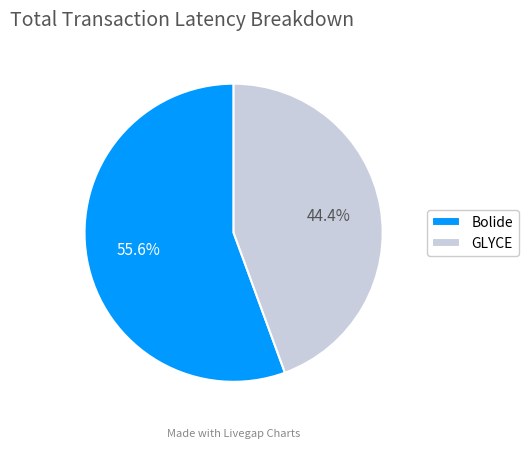

How many slices are in this pie chart?

2